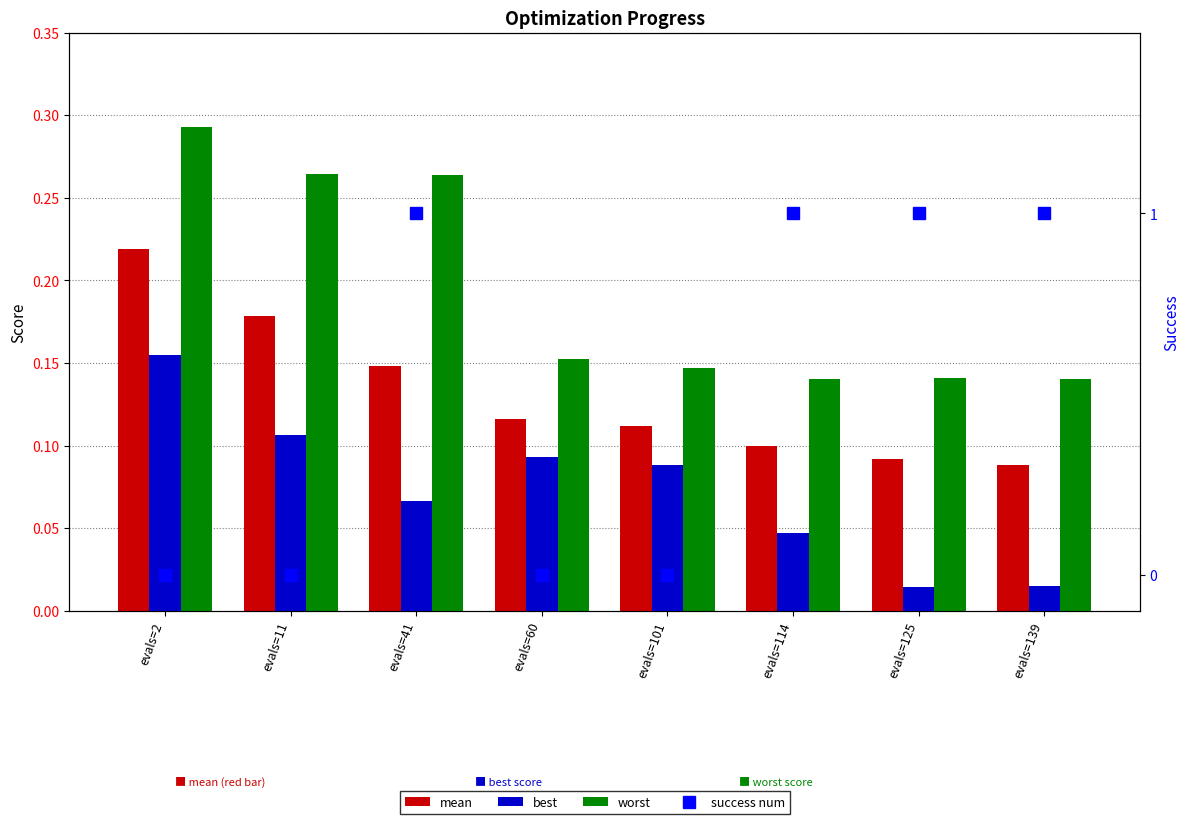

List the labels in order of worst value, largest first.

evals=2, evals=11, evals=41, evals=60, evals=101, evals=125, evals=114, evals=139